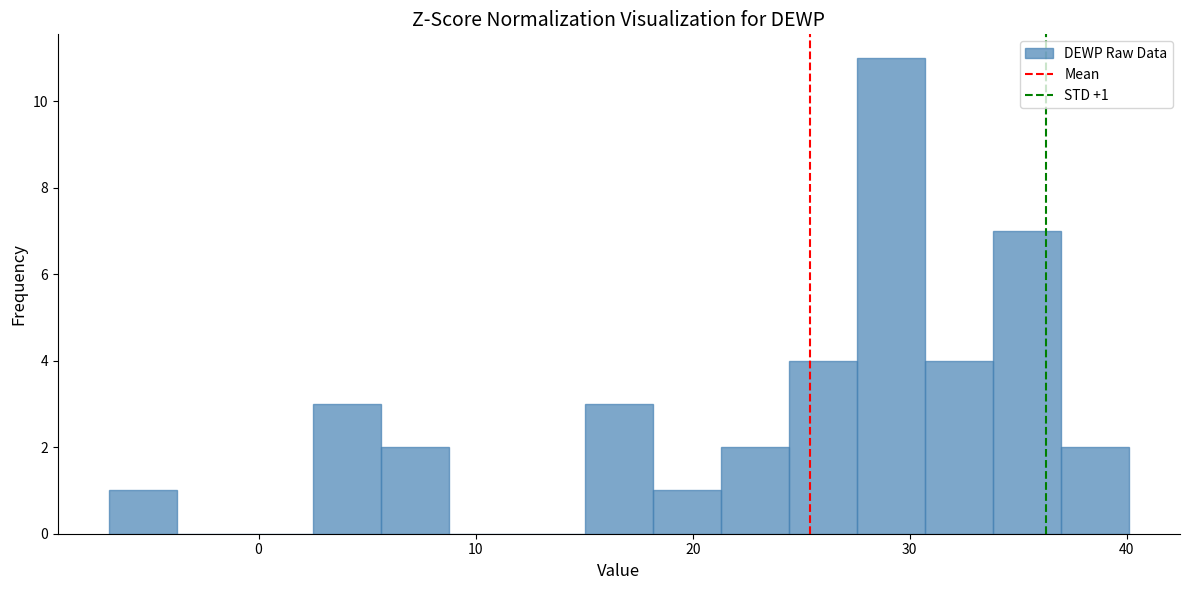

Read against the x-axis, roughly where is the centre of the tallest bar?

29